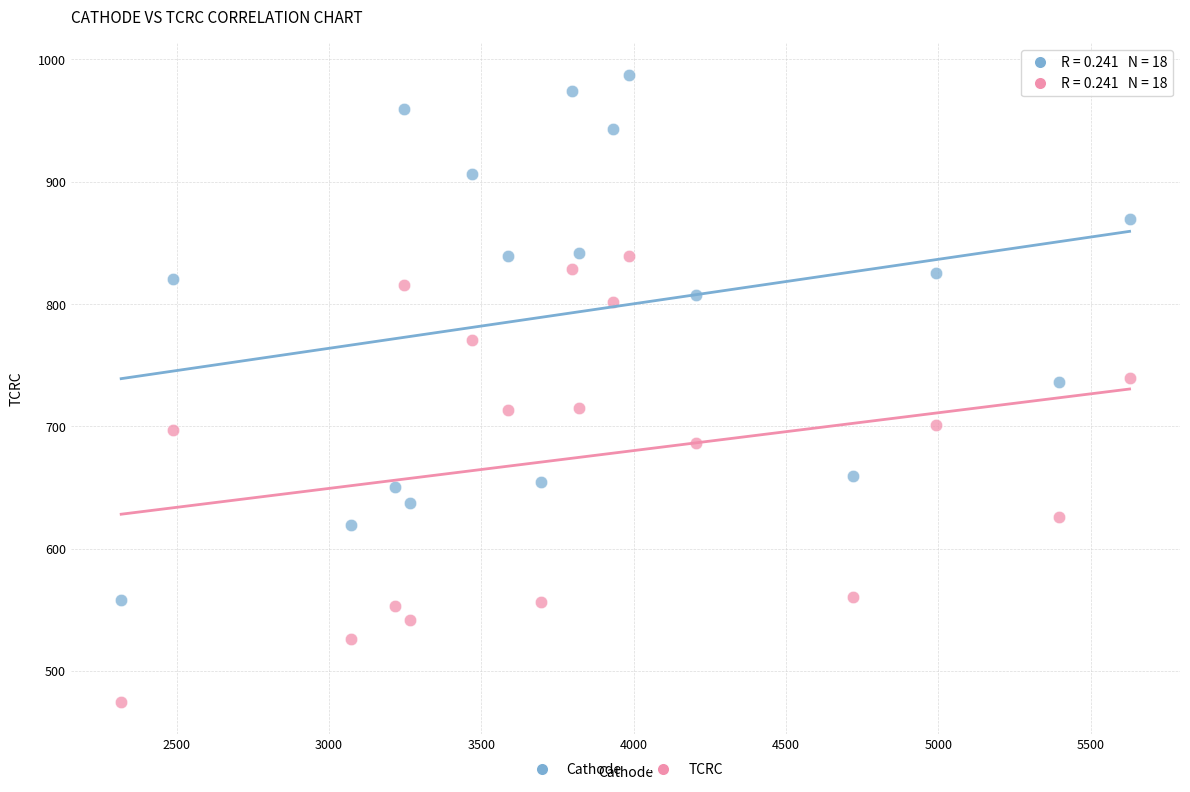

What is the X range (max minus min) for the scatter plot?

3309.9